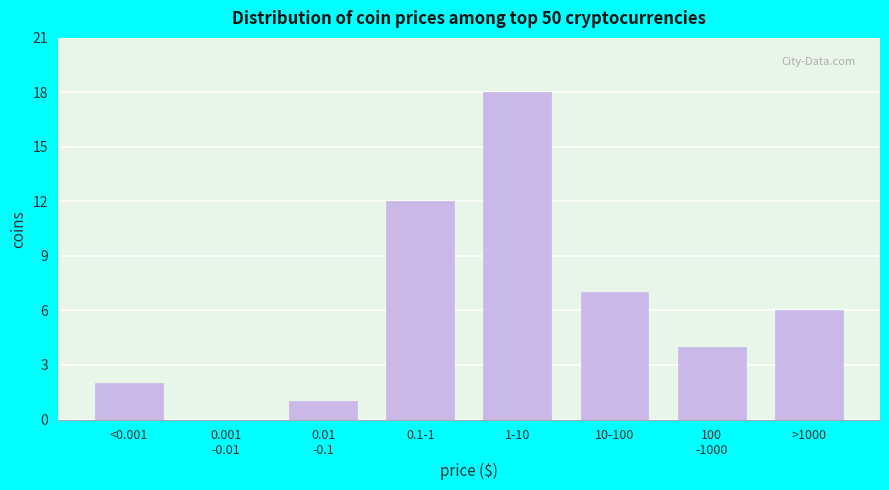

The value at 10-100 is 7. True or false?

True